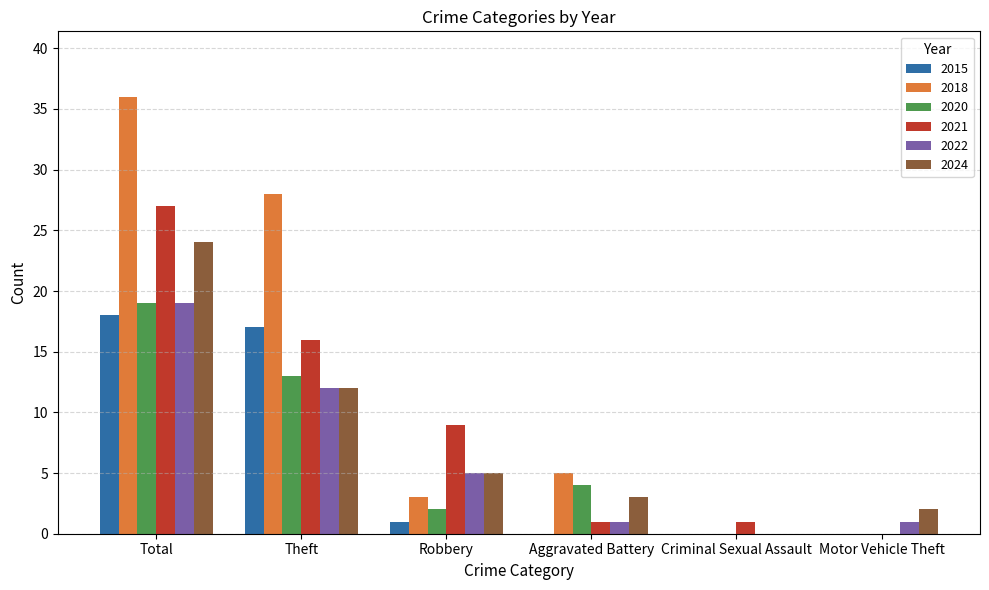

Between Robbery and Criminal Sexual Assault, which series saw the biggest shift?

2021